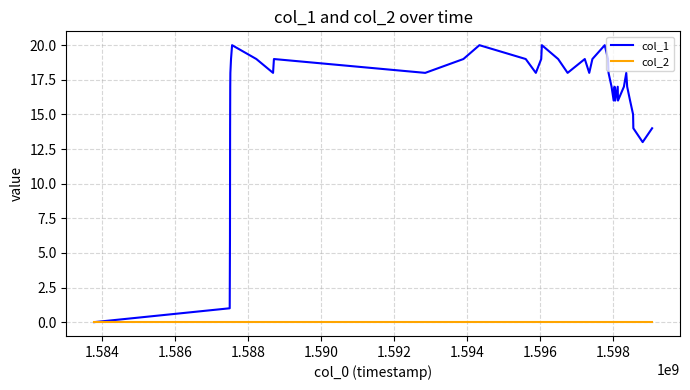

Which series has the largest total across all categories?

col_1